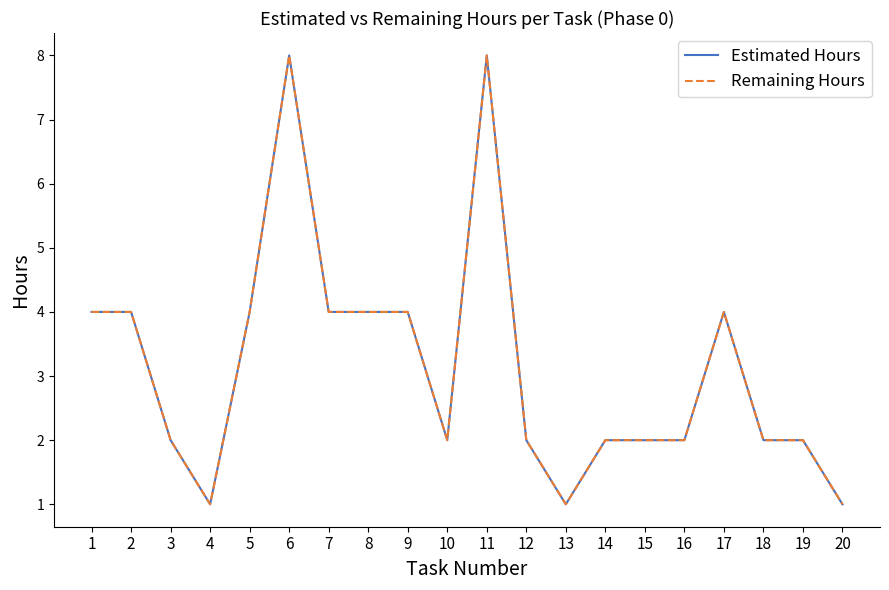

Does the chart display data point markers on the line(s)?

No